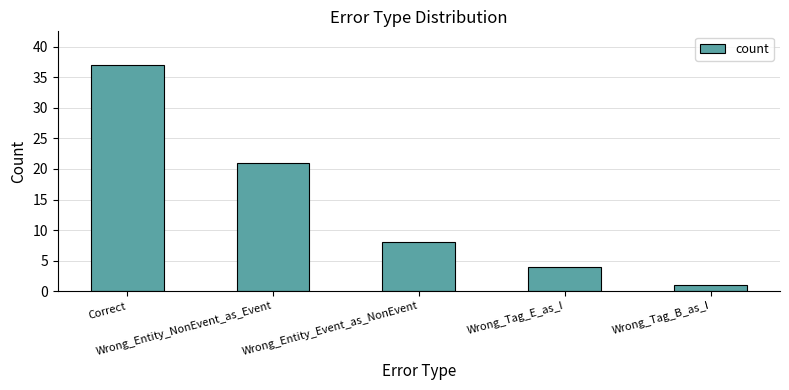

What position from the right is Wrong_Tag_B_as_I?

1